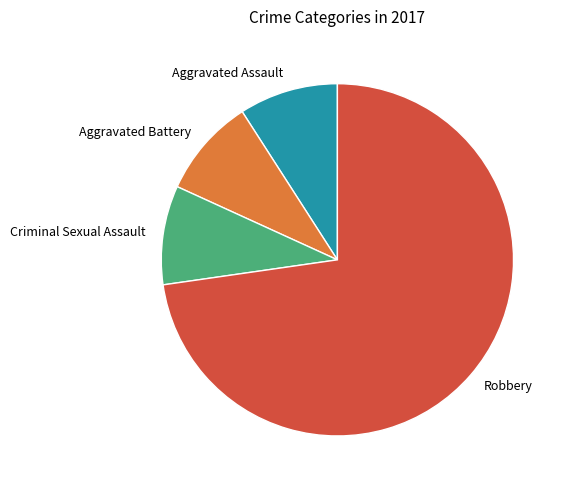

Which category accounts for the majority?

Robbery